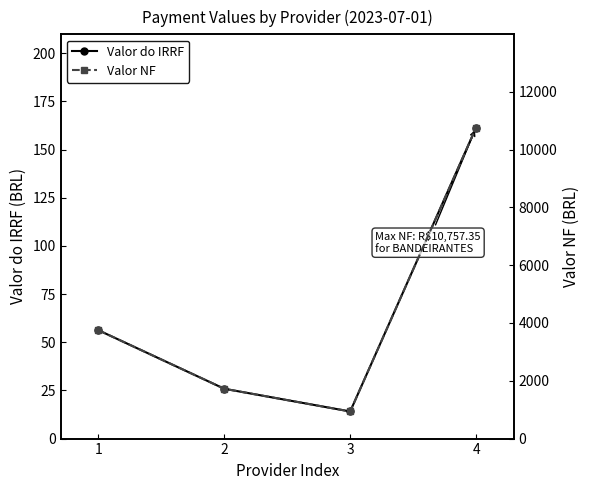

Which has a higher value, 2 or 4?

4